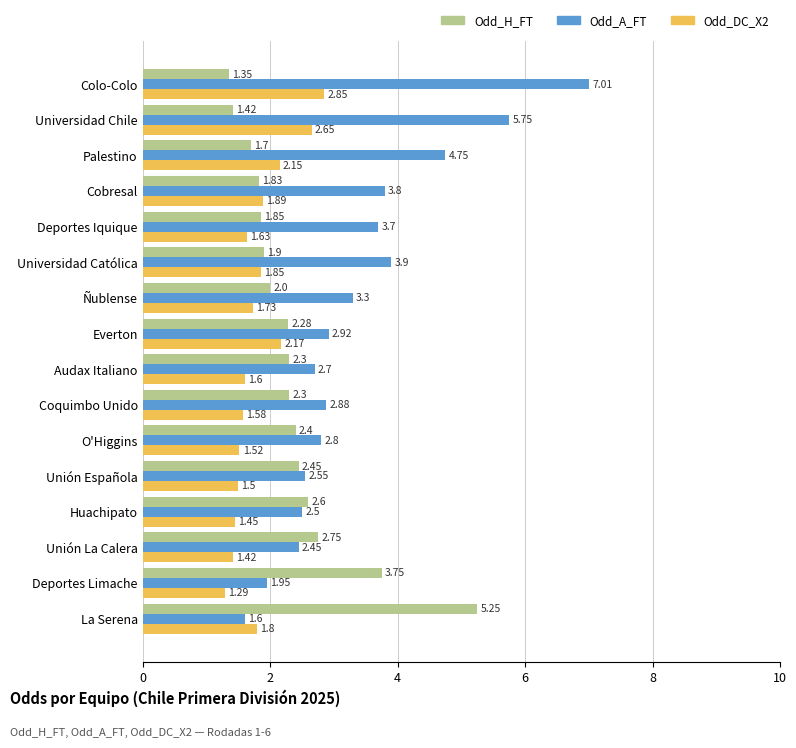

Between La Serena and Universidad Chile, which series saw the biggest shift?

Odd_A_FT